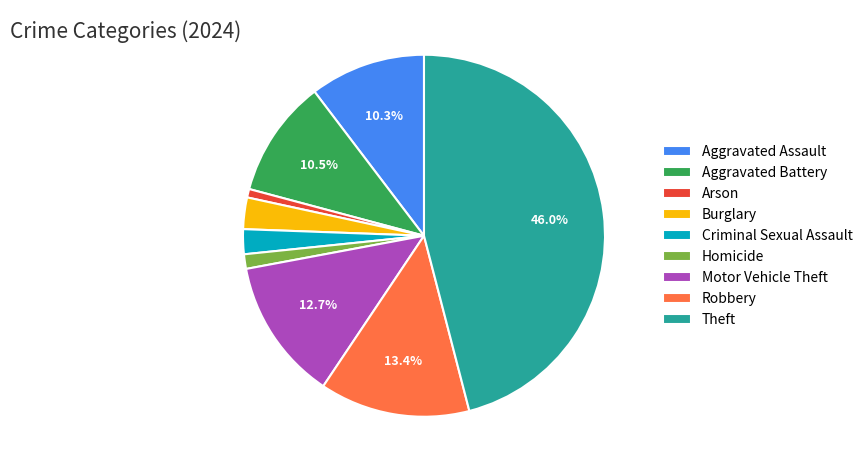

To the nearest percent, what portion does Arson represent?

1%